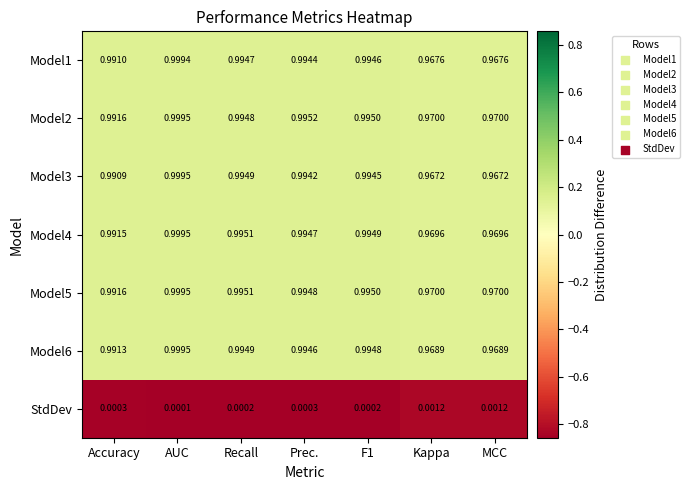

Is the value of Model5 at AUC greater than the value of Model3 at Recall?

Yes